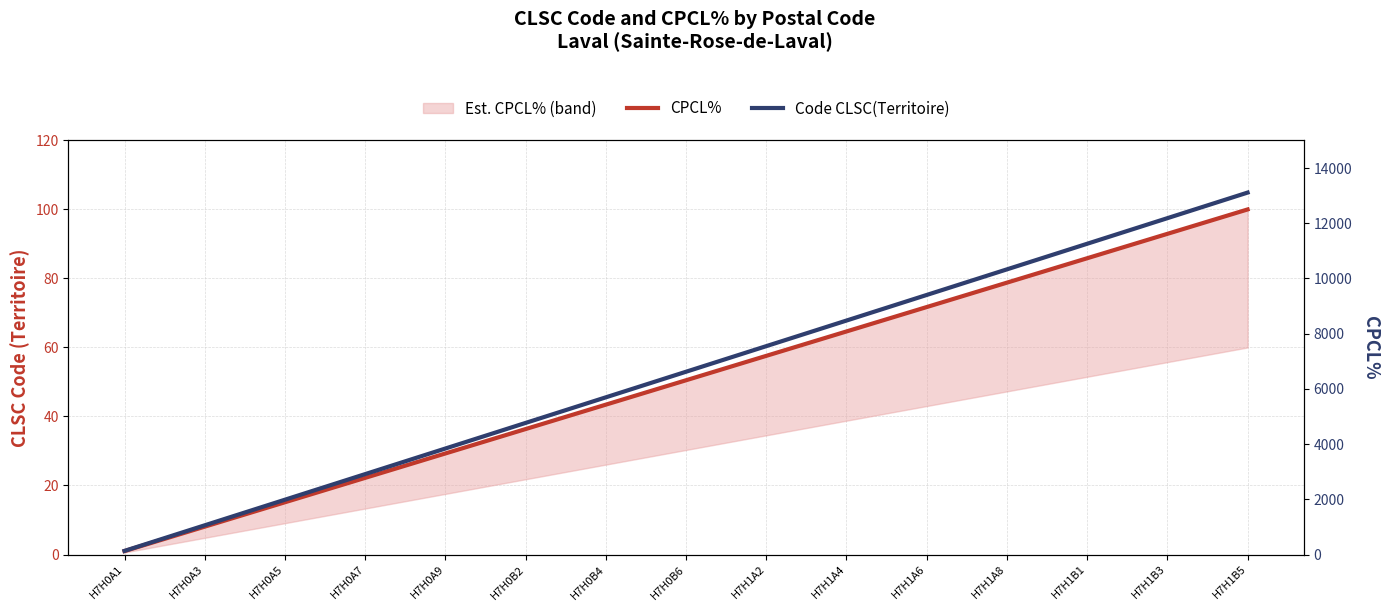

What is the sum of the CPCL% values at H7H1A4 and H7H0A9?

93.9